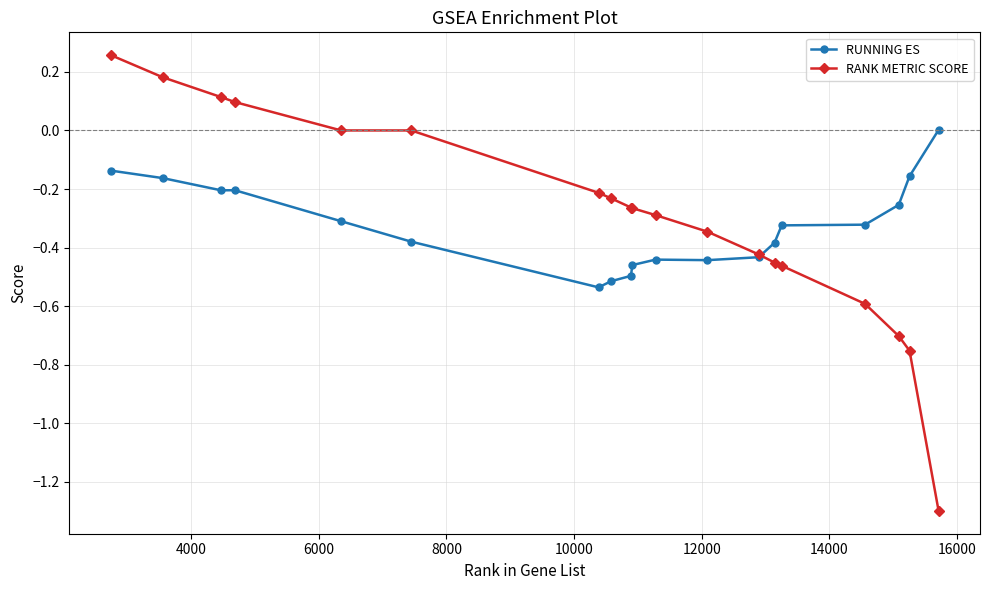

What are all the series names shown in the legend?

RUNNING ES, RANK METRIC SCORE